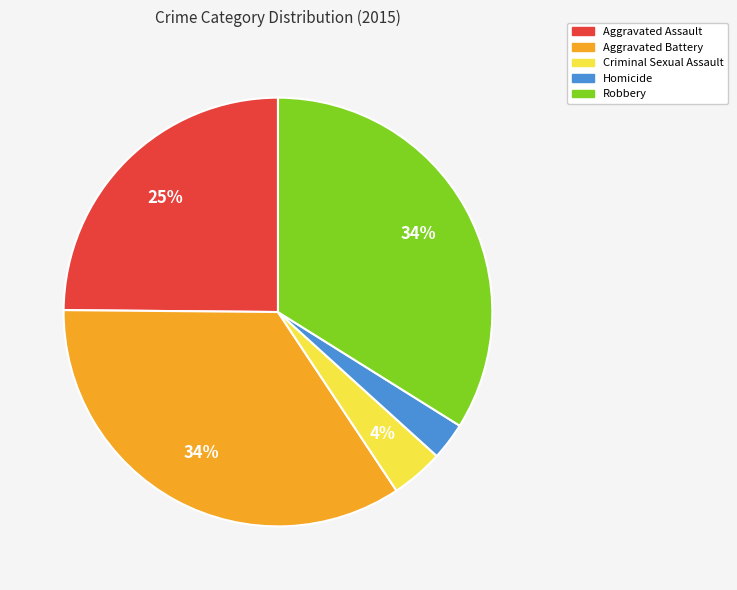

To the nearest percent, what is the difference between the Aggravated Assault and Homicide slice percentages?

22%